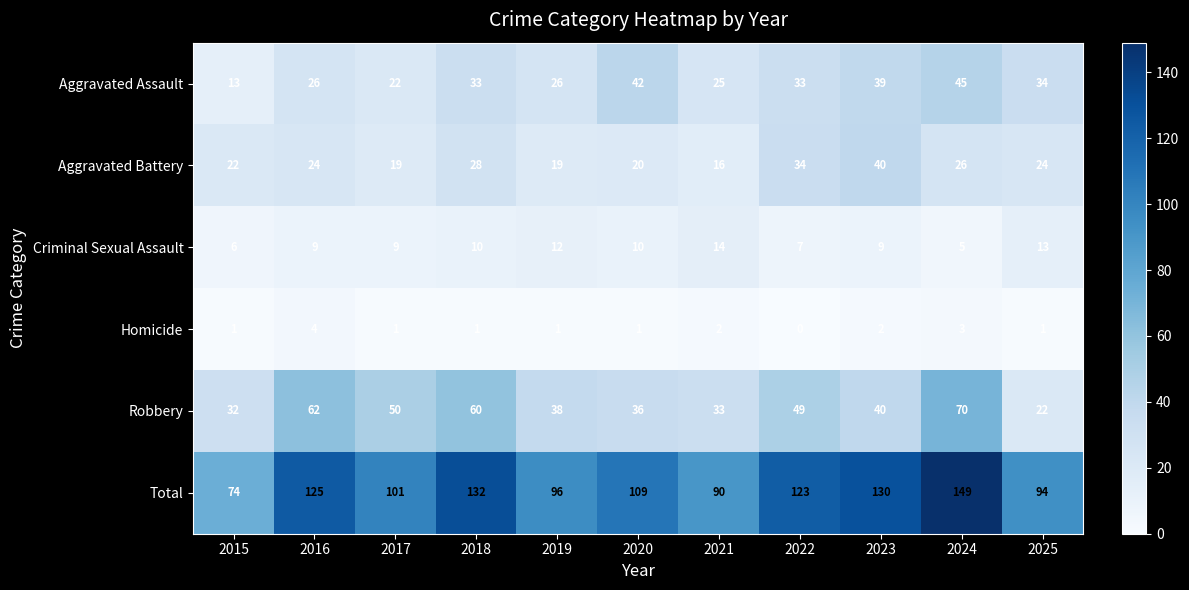

What is the average value of the Total series?

111